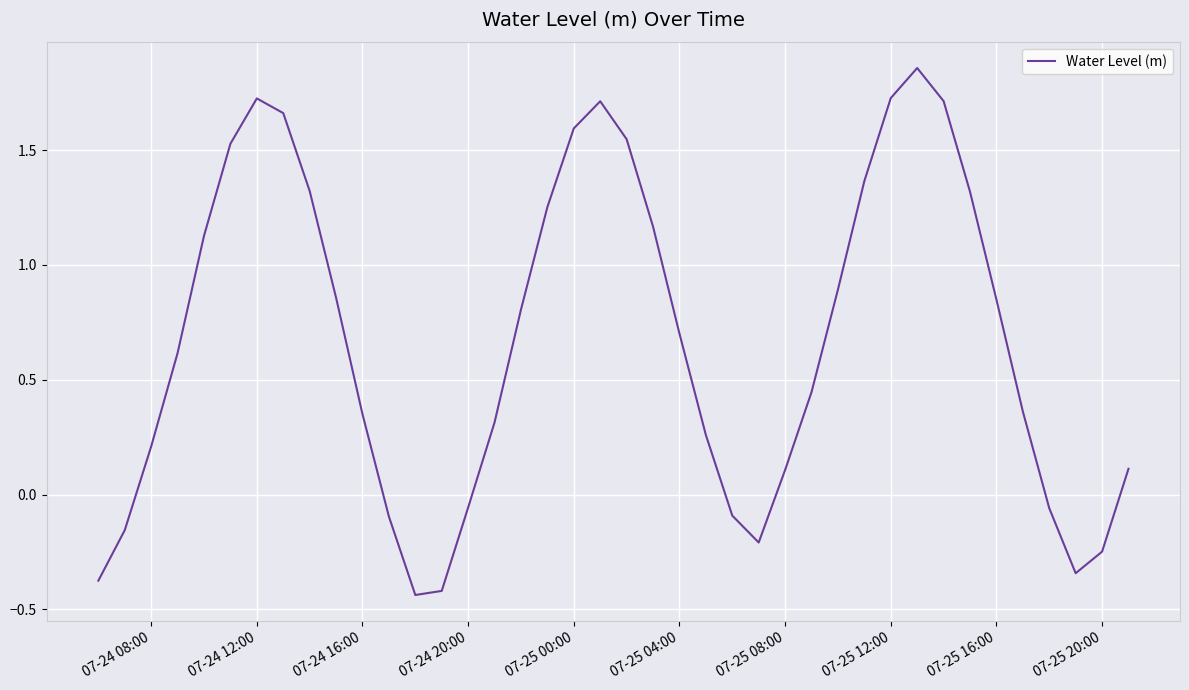

What is the difference between the maximum and minimum values?

2.3